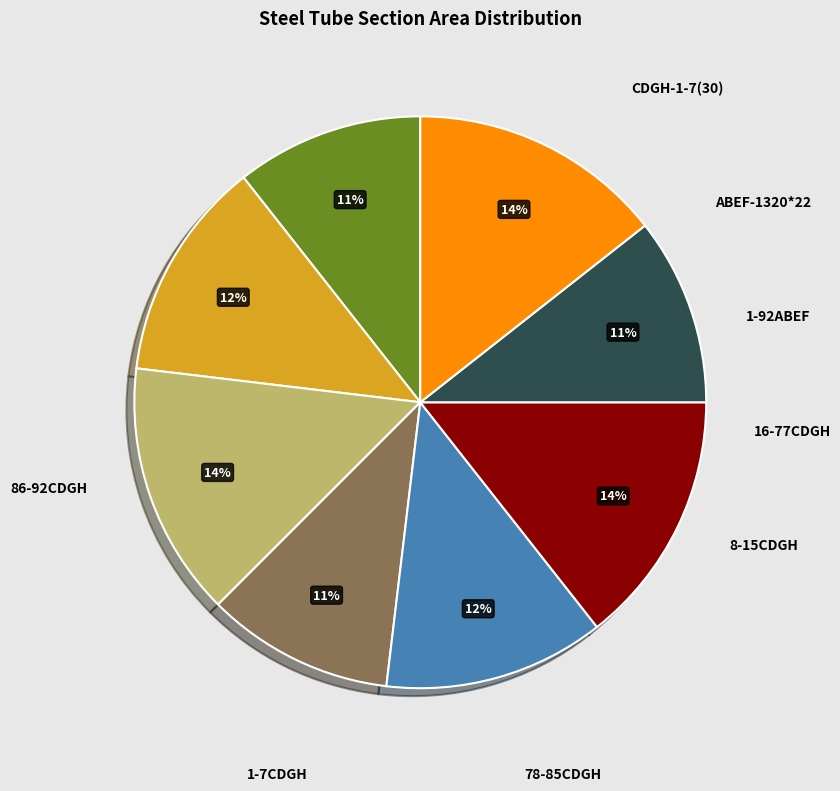

To the nearest percent, what percentage of the pie is 1-7CDGH?

12%